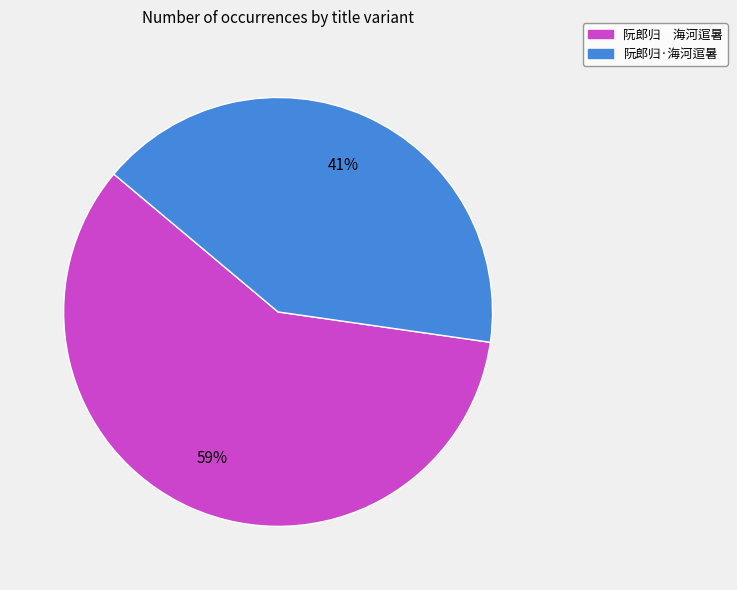

To the nearest percent, what portion does 阮郎归·海河逭暑 represent?

41%